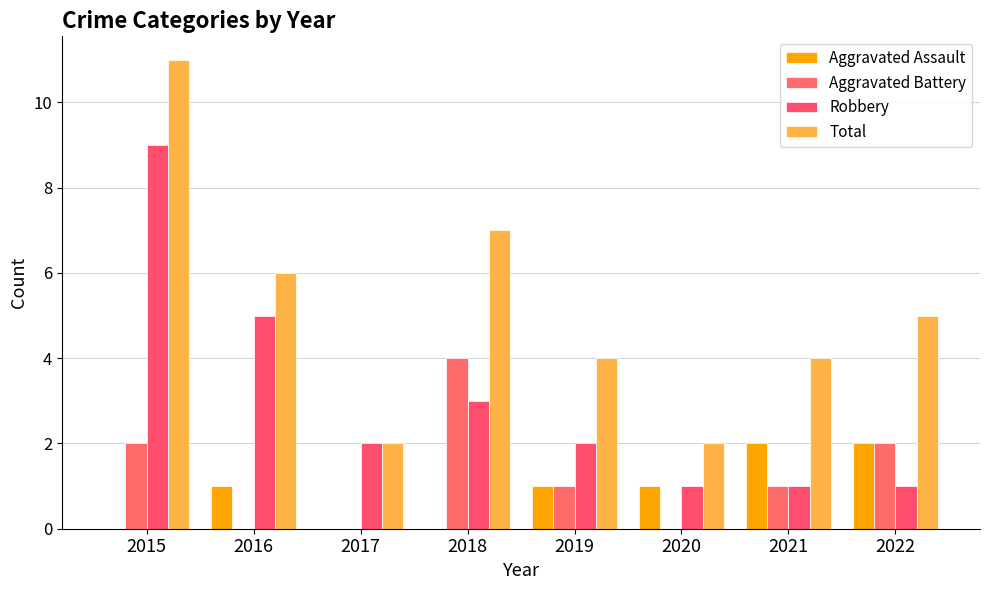

What is the greatest value displayed?

11